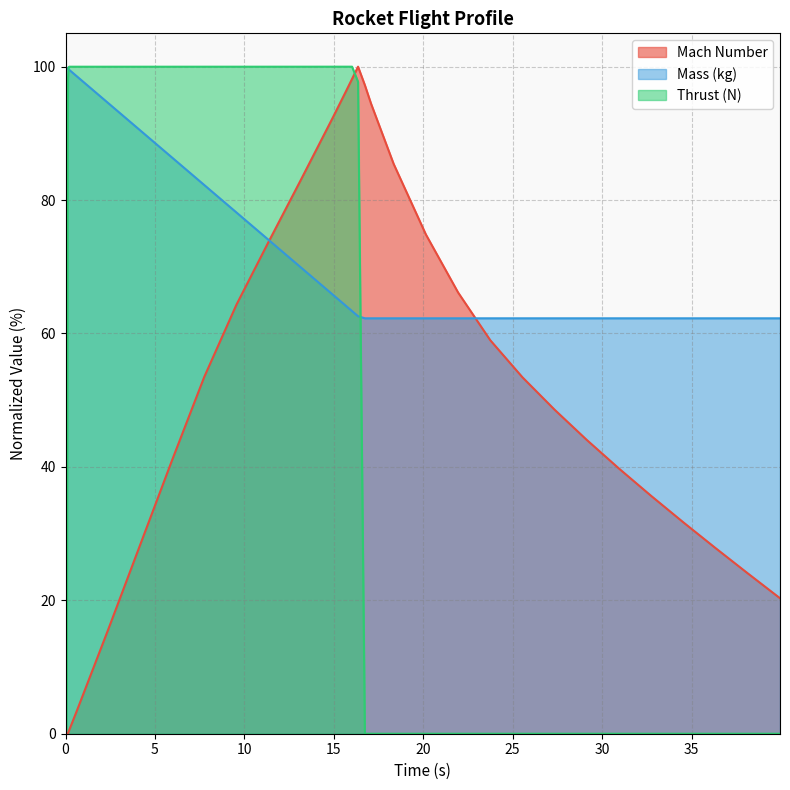

What is the highest value of the Mach Number series?

100.0